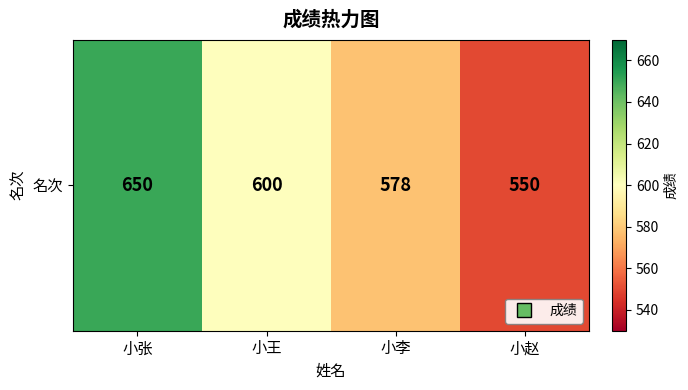

The value at 小王 is 600. True or false?

True